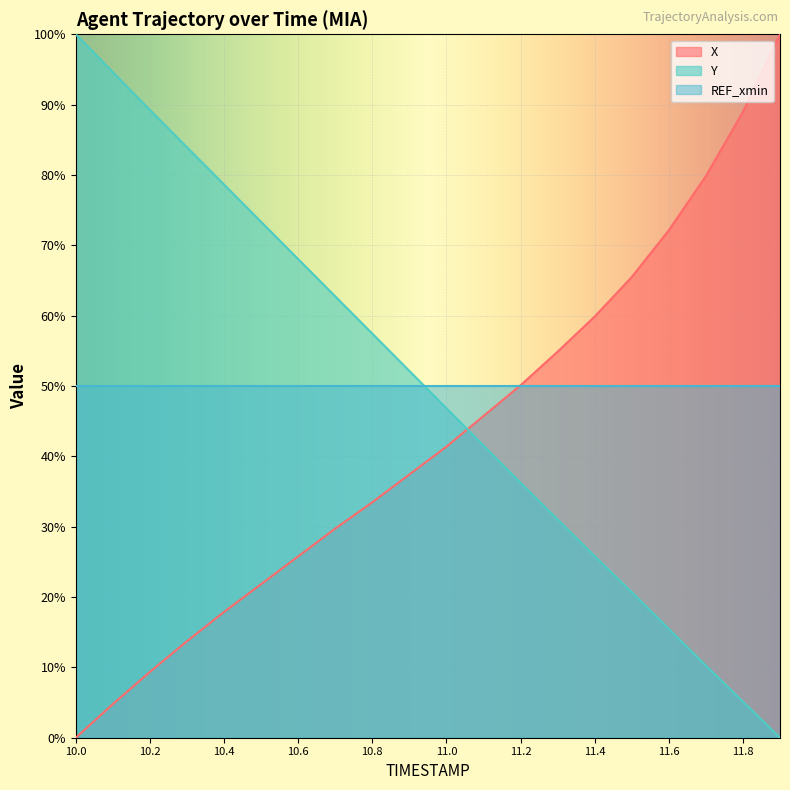

True or false: X has a value of 17.9 at 10.4.

True